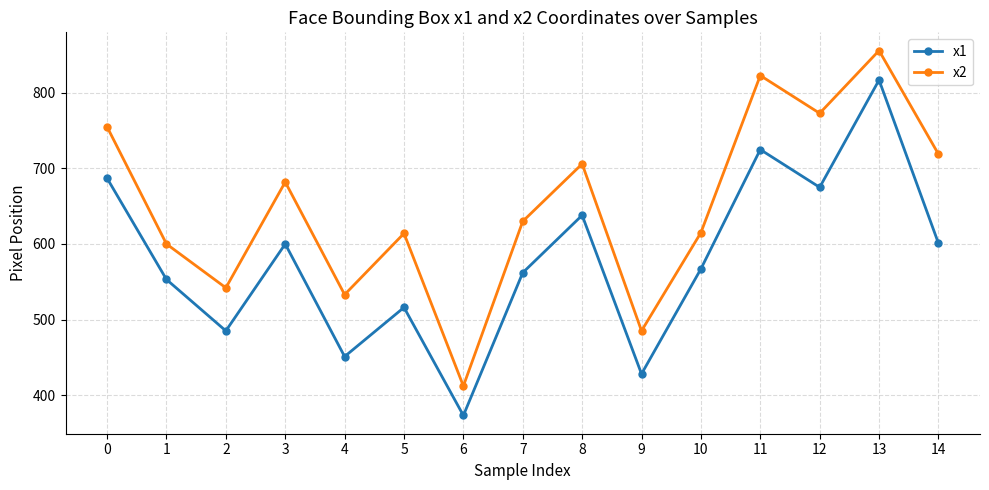

At which category does x1 reach its first local peak?

3